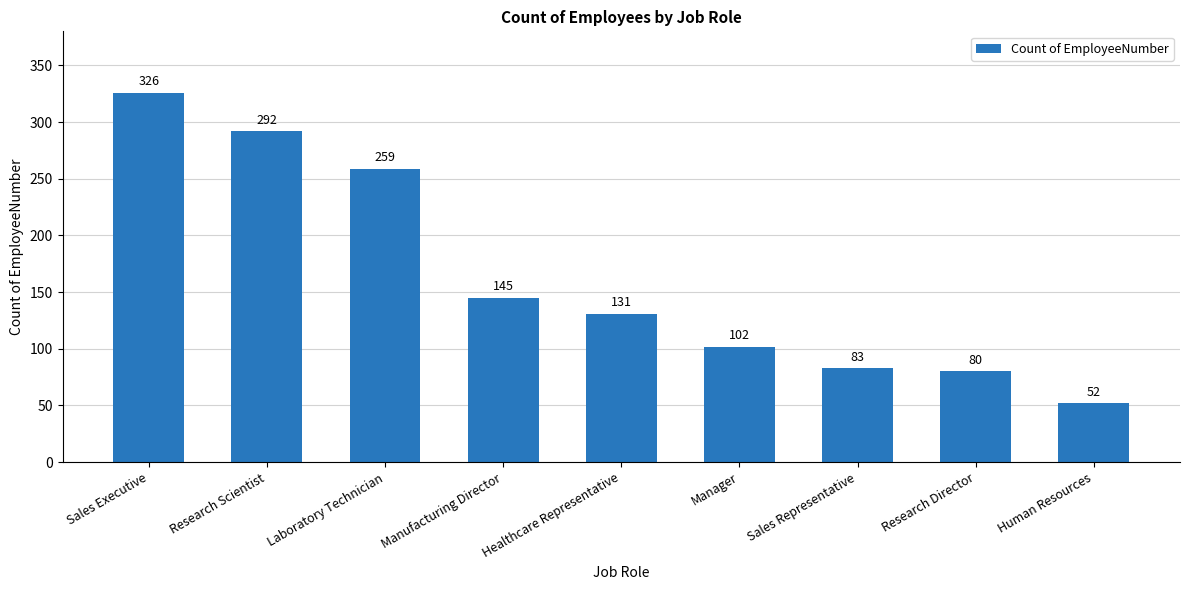

What position from the left is Research Director?

8